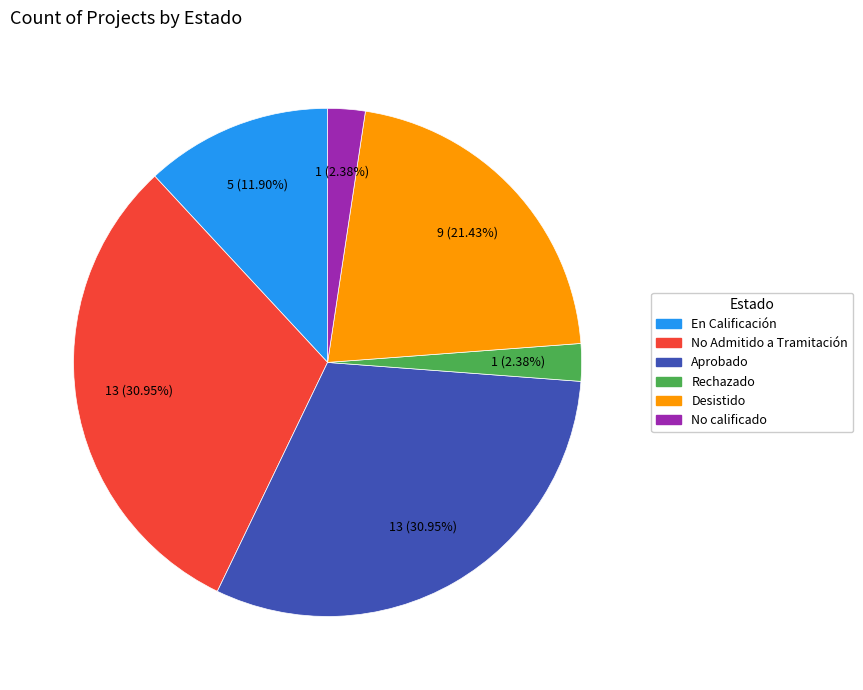

What is the total percentage of Desistido and En Calificación?

33.3%